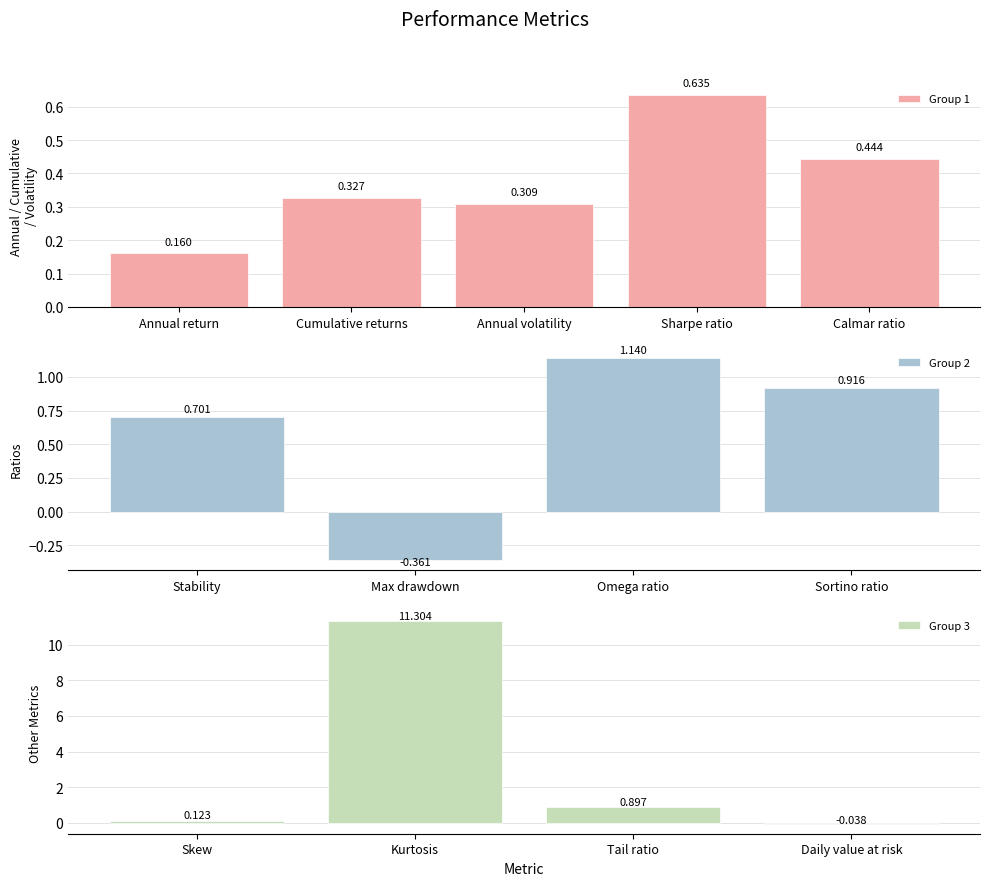

What position from the right is Sharpe ratio?

10